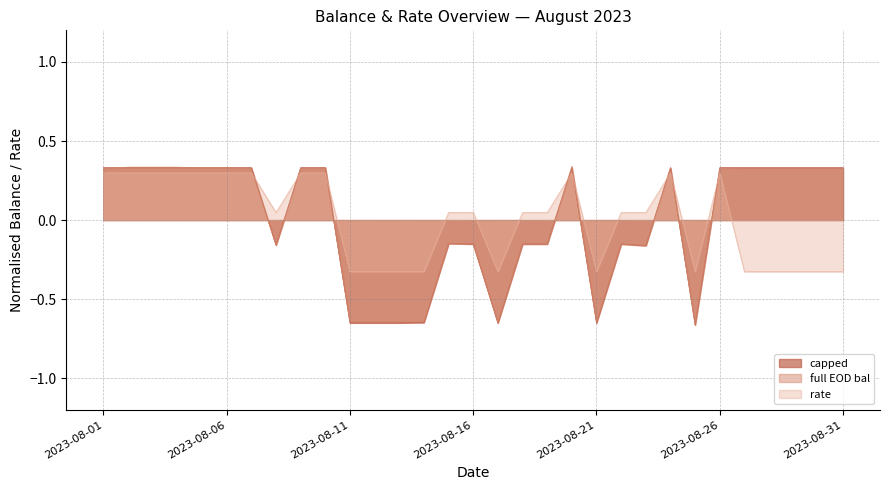

Reading left to right, list all the values displayed in this chart.

capped: 0.3	0.3	0.3	0.3	0.3	0.3	0.3	-0.2	0.3	0.3	-0.7	-0.7	-0.7	-0.6	-0.1	-0.2	-0.7	-0.2	-0.2	0.3	-0.7	-0.2	-0.2	0.3	-0.7	0.3	0.3	0.3	0.3	0.3	0.3
full EOD bal: 0.3	0.3	0.3	0.3	0.3	0.3	0.3	-0.2	0.3	0.3	-0.6	-0.6	-0.6	-0.6	-0.1	-0.2	-0.6	-0.2	-0.2	0.3	-0.6	-0.2	-0.2	0.3	-0.7	0.3	0.3	0.3	0.3	0.3	0.3
rate: 0.3	0.3	0.3	0.3	0.3	0.3	0.3	0.0	0.3	0.3	-0.3	-0.3	-0.3	-0.3	0.0	0.0	-0.3	0.0	0.0	0.3	-0.3	0.0	0.0	0.3	-0.3	0.3	-0.3	-0.3	-0.3	-0.3	-0.3